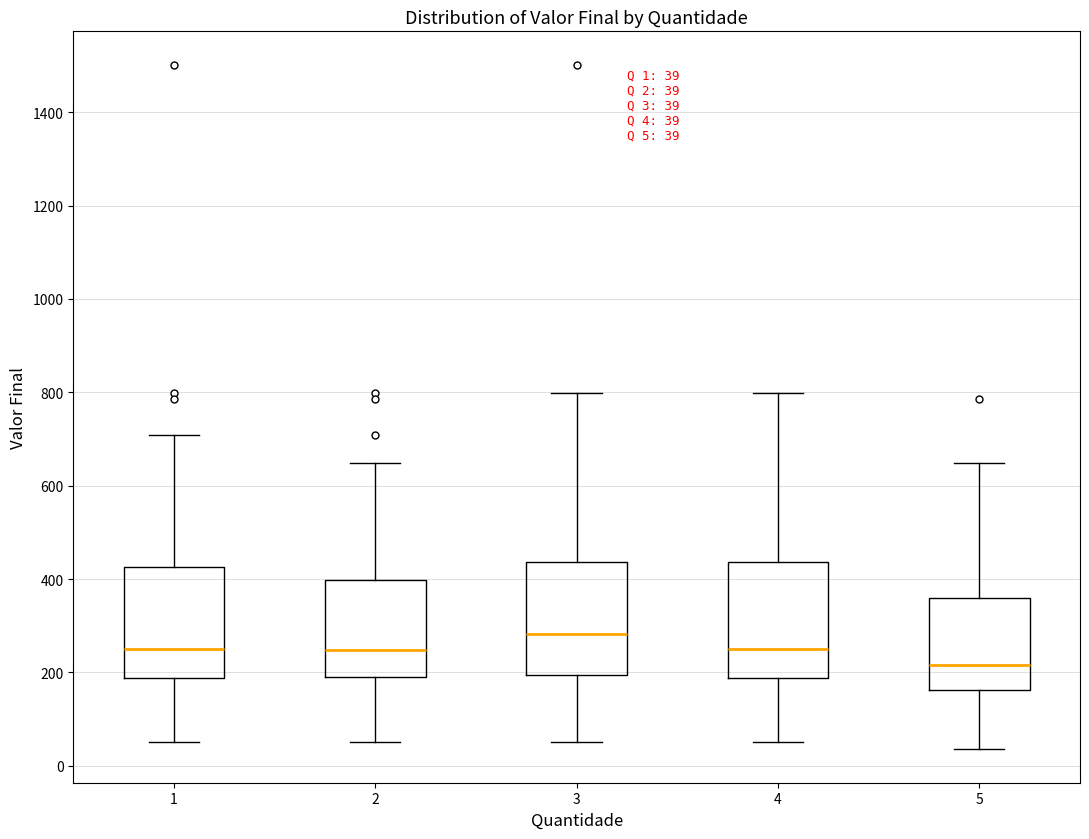

Which box's median line is the lowest?

5